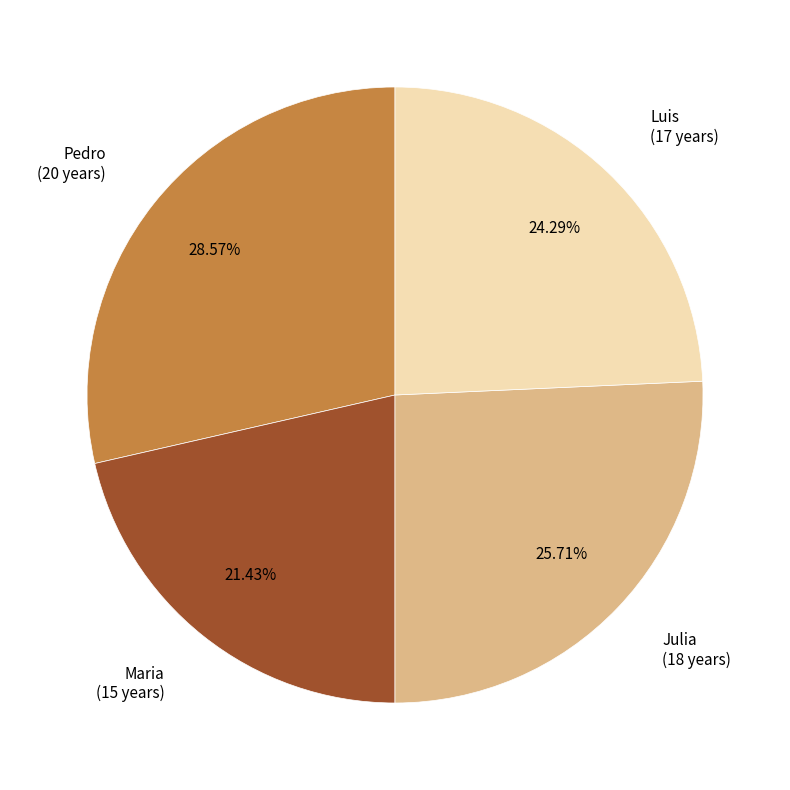

The Luis slice represents 24% of the pie. True or false?

True